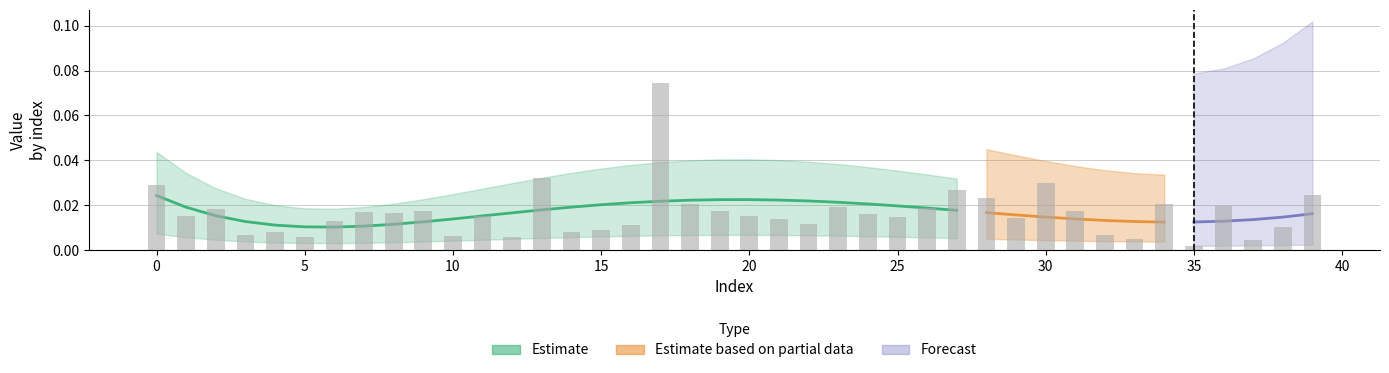

Are the bars grouped side by side (vs. stacked)?

No